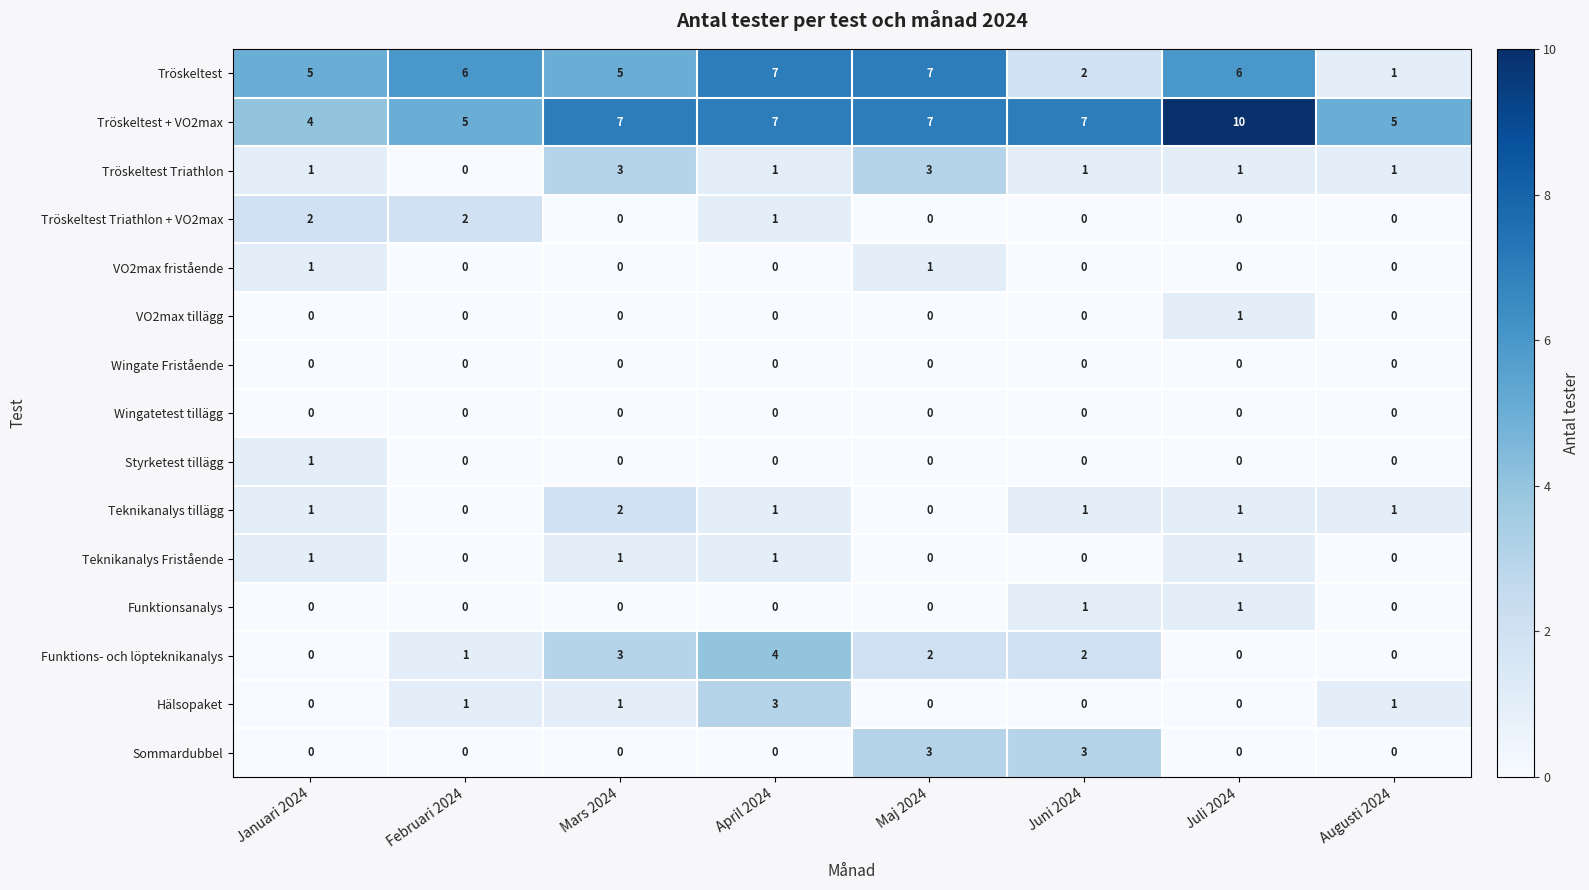

What is the greatest value displayed?

10